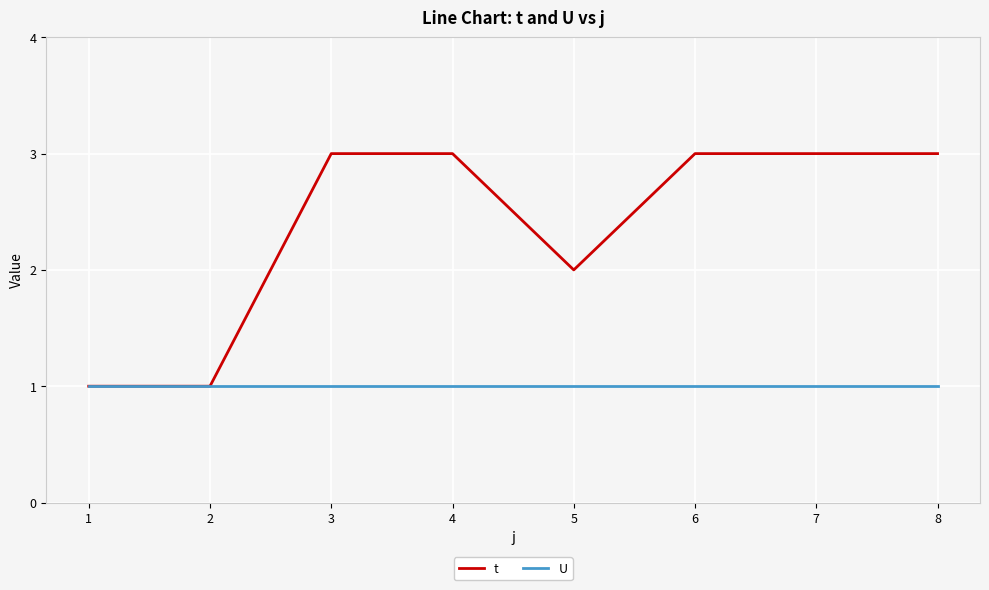

Between 1 and 8, which series saw the biggest shift?

t